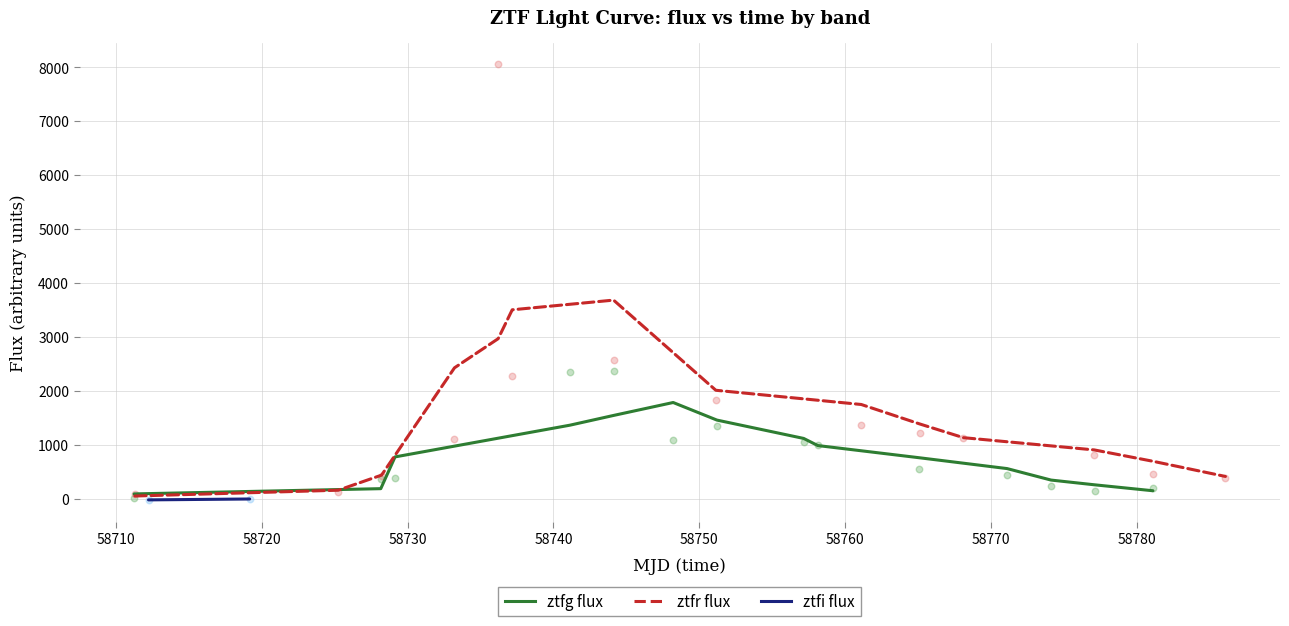

Is the value of ztfr flux at 58740 greater than the value of ztfg flux at 58760?

Yes